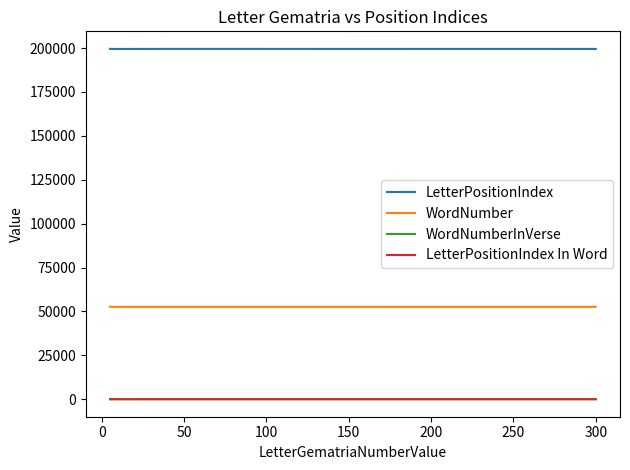

What is the greatest value displayed?

199523